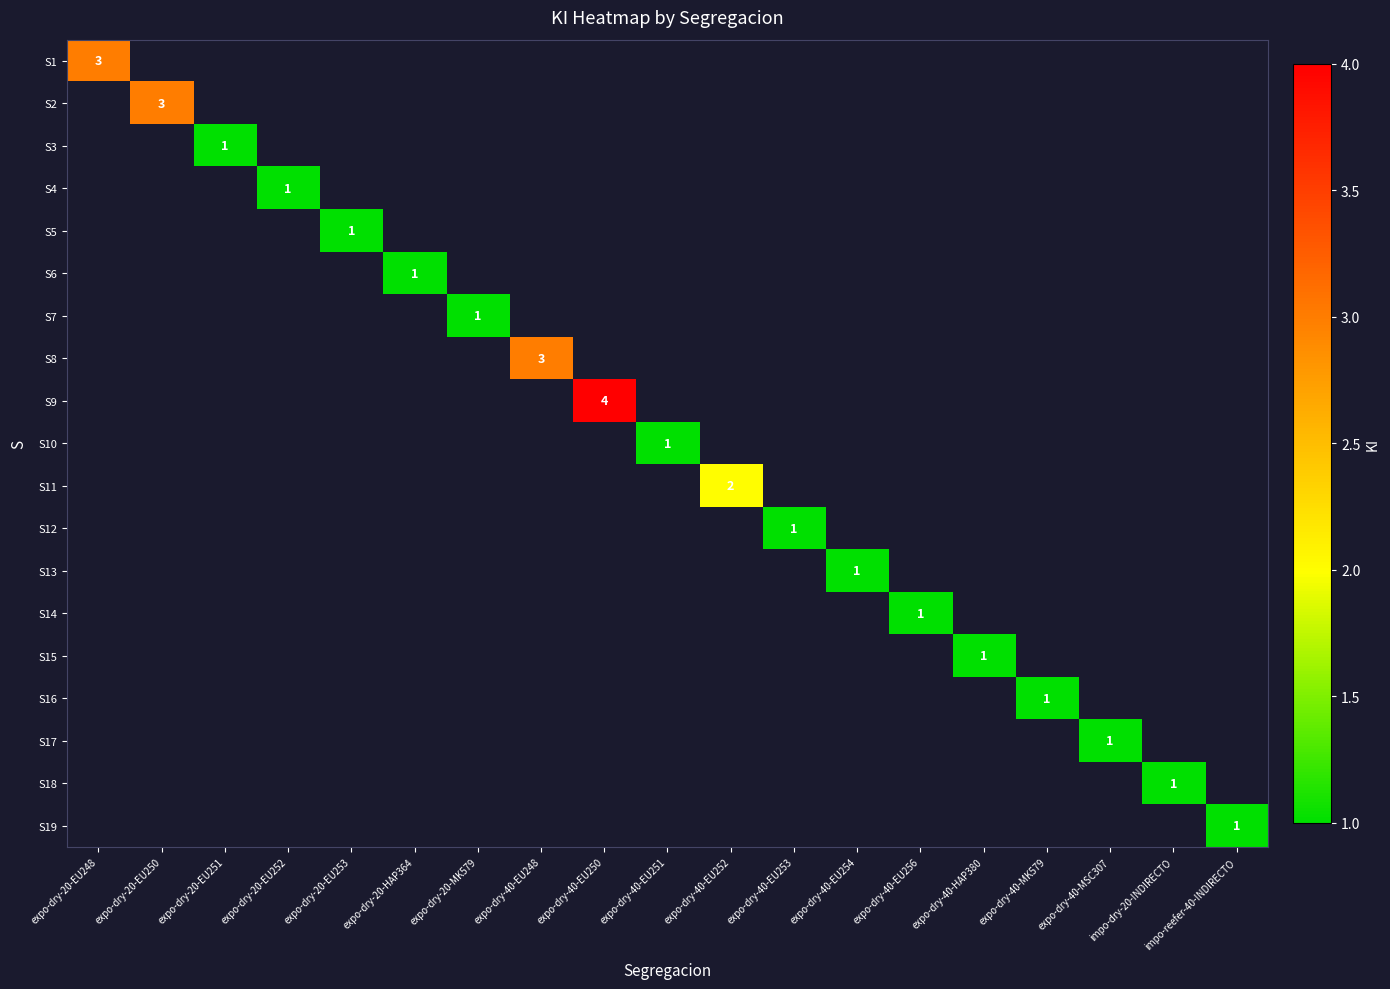

Count the number of data series in this chart.

19